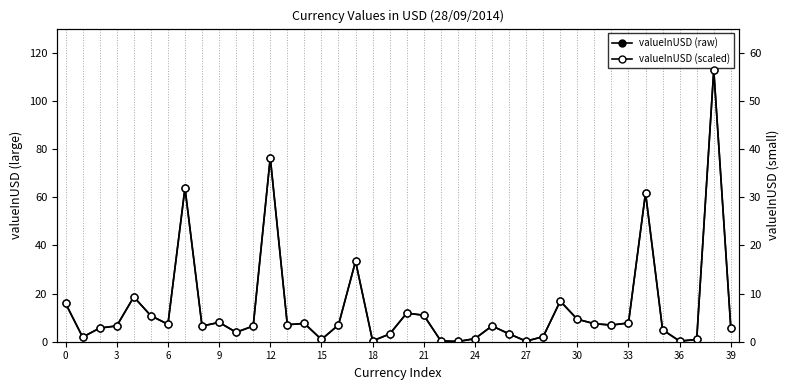

List the series in order of their peak value, lowest first.

valueInUSD (scaled), valueInUSD (raw)